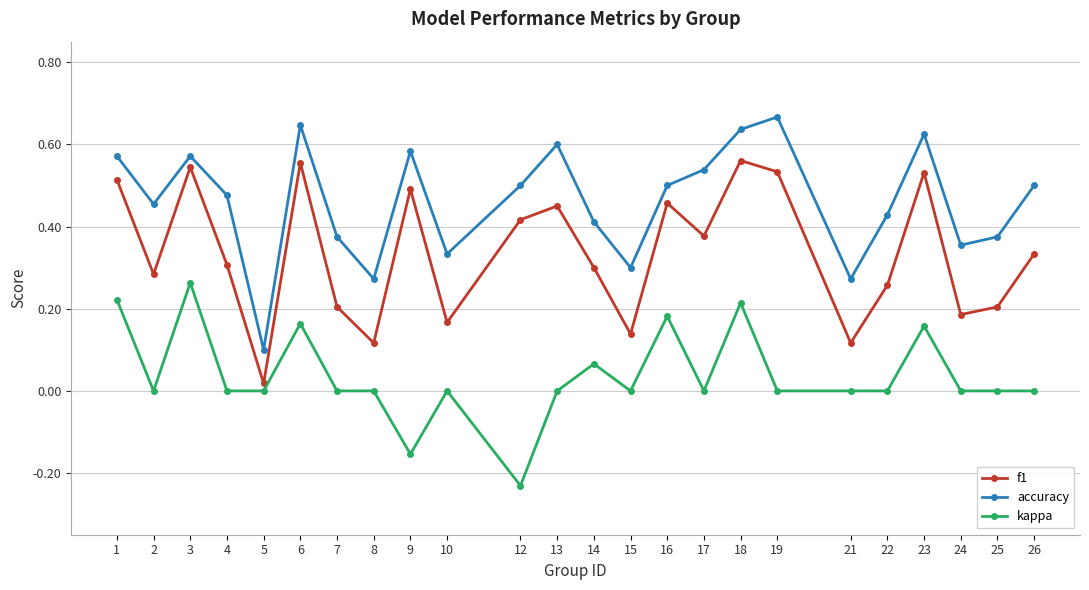

Rank the series by their maximum value, from lowest to highest.

kappa, f1, accuracy